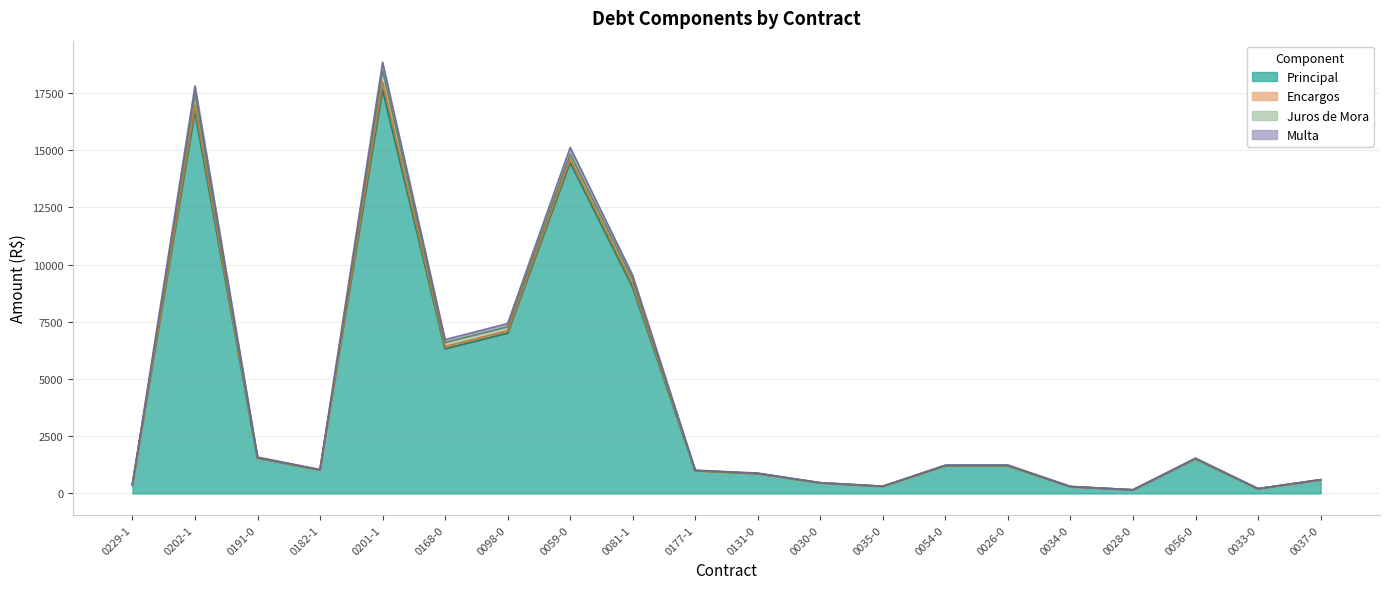

What is the highest value of the Principal series?

17668.0